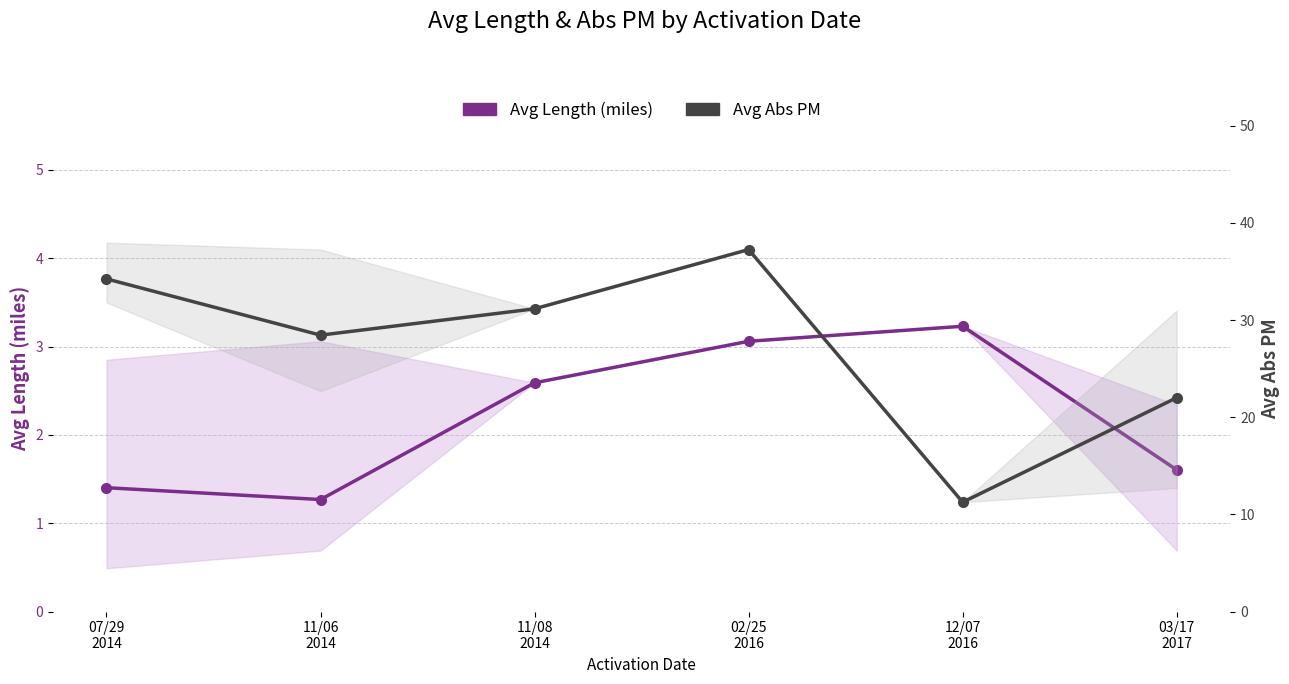

Rank the series by their average value, from highest to lowest.

Avg Abs PM, Avg Length (miles)